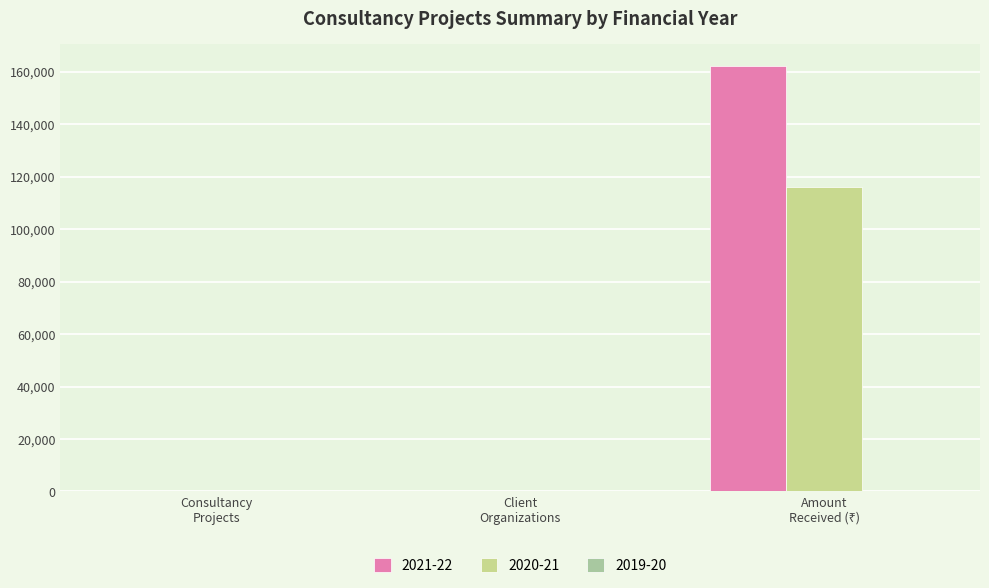

Which series has the largest total across all categories?

2021-22